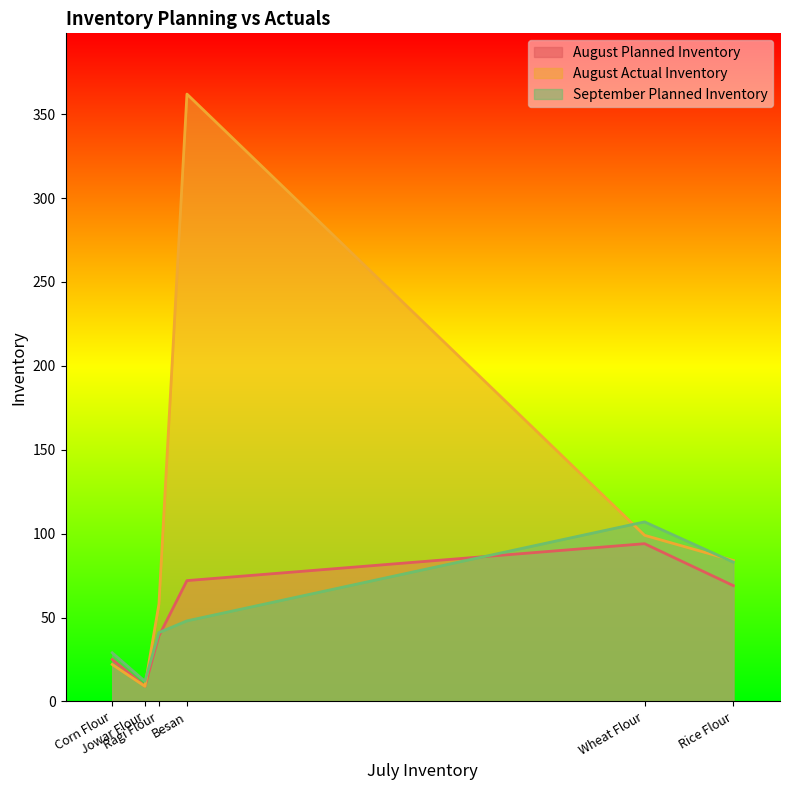

What value does the August Actual Inventory series have at Jowar Flour?

9